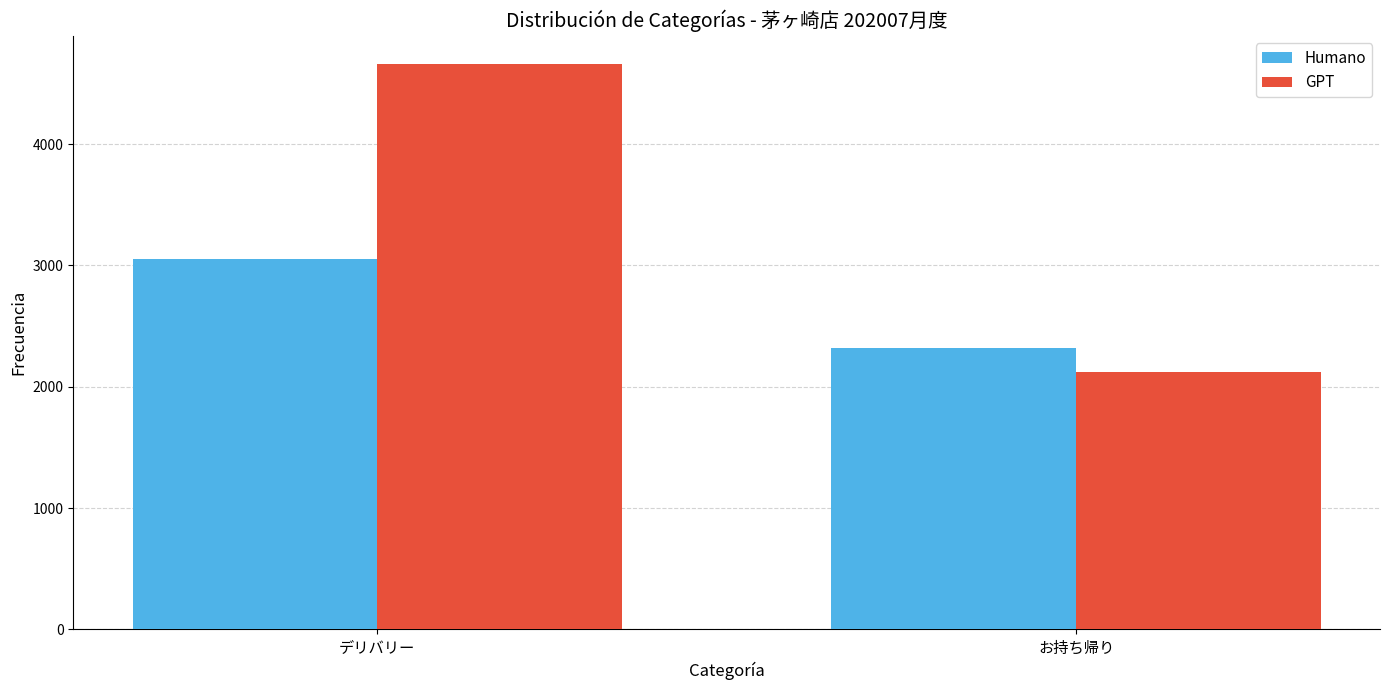

Which series has the largest total across all categories?

GPT